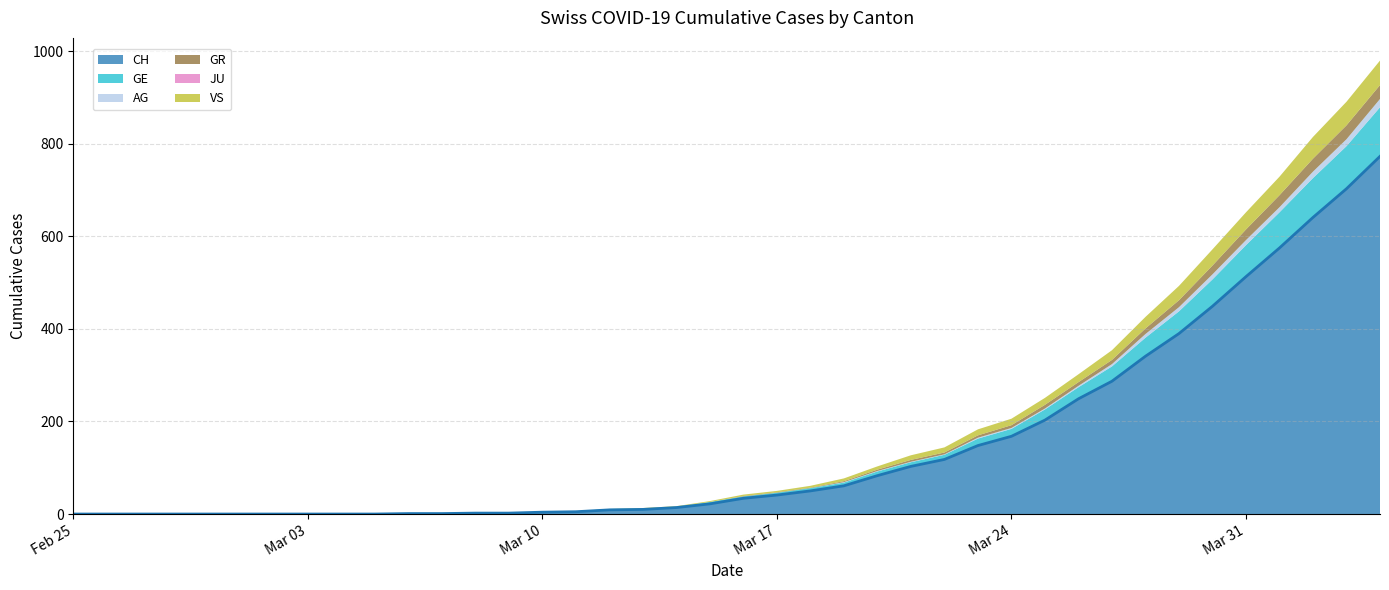

Does the chart display data point markers on the line(s)?

No